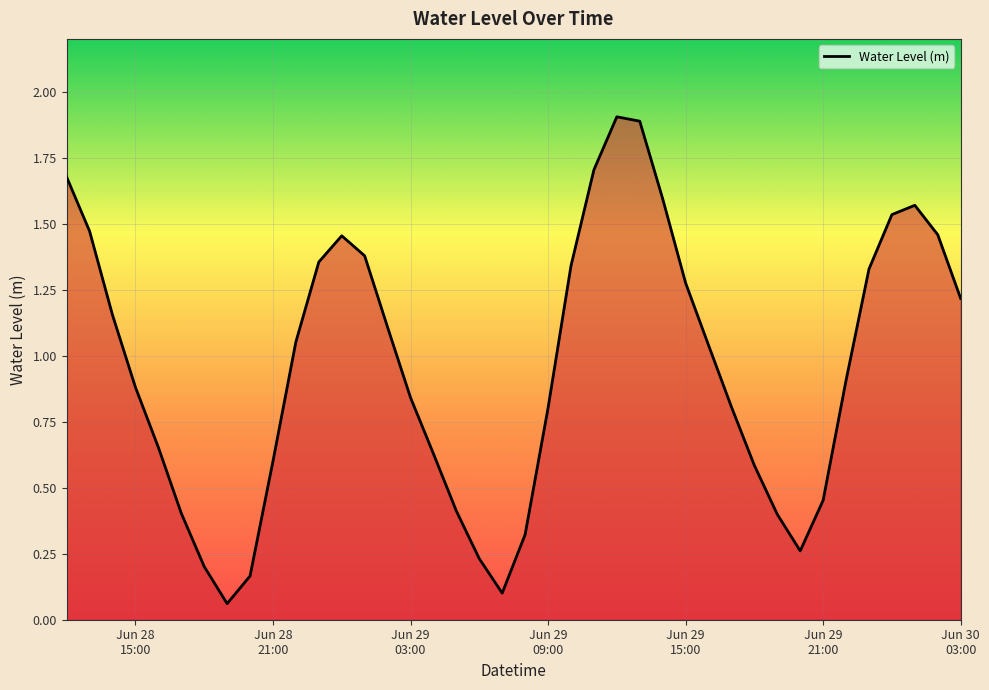

How many interior local peaks (higher than both neighbors) does the data have?

3